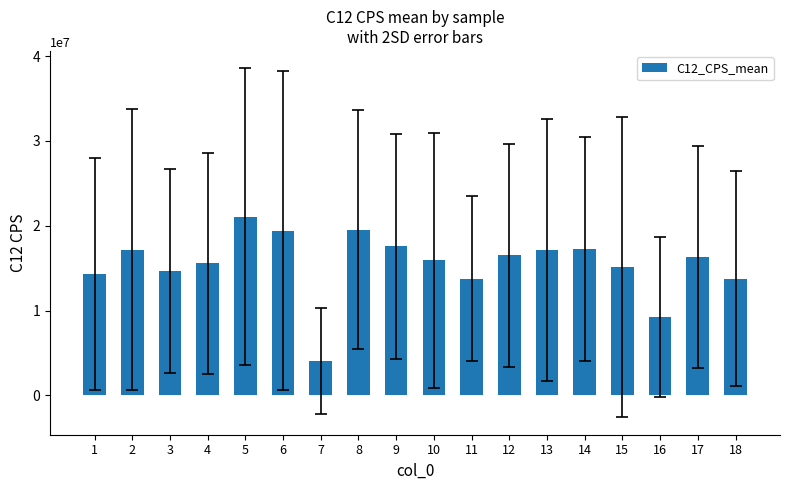

Which category has the highest value across all series?

5